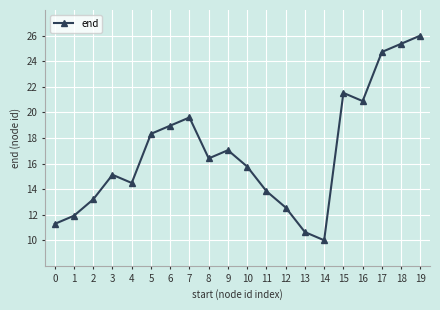

Count the number of data series in this chart.

1